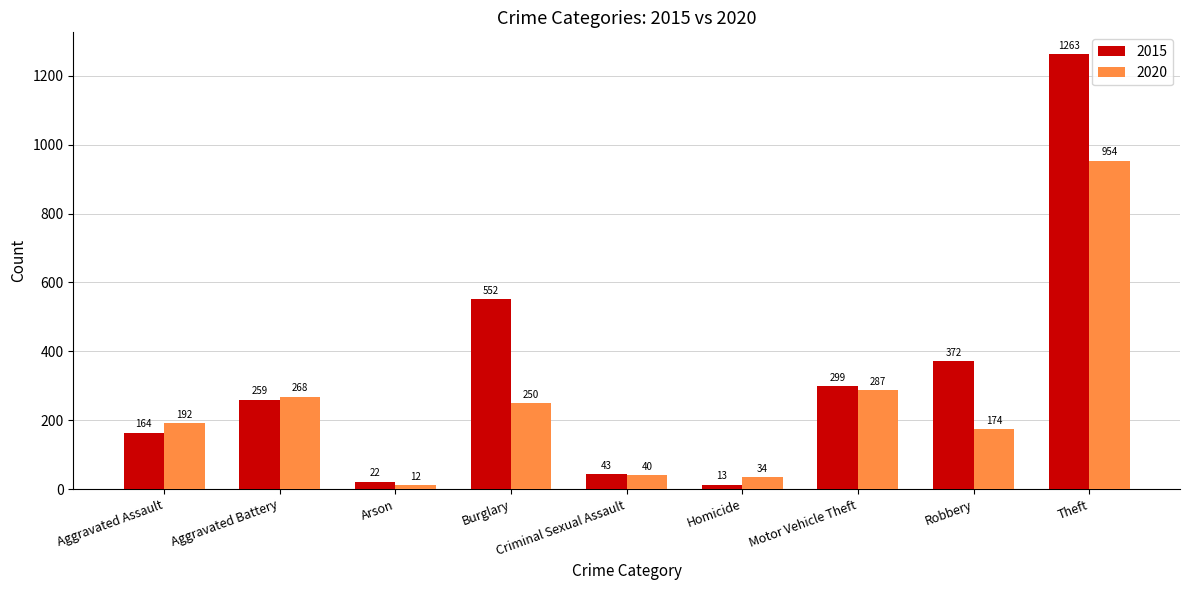

Rank the series at Theft from lowest to highest value.

2020, 2015